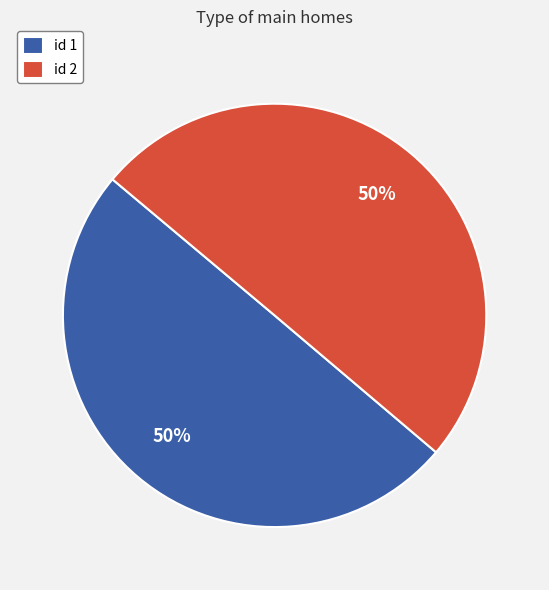

Is the sum of id 1 and id 2 greater than half?

Yes